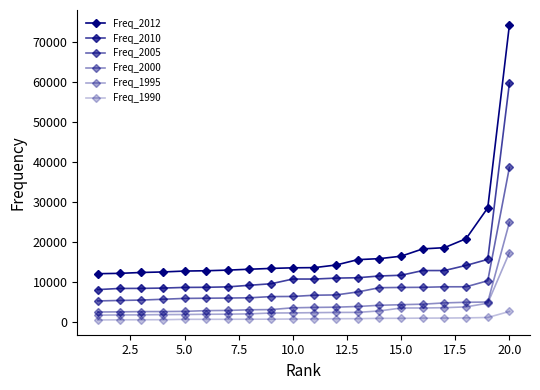

True or false: Freq_2005 and Freq_2012 cross at least once.

False